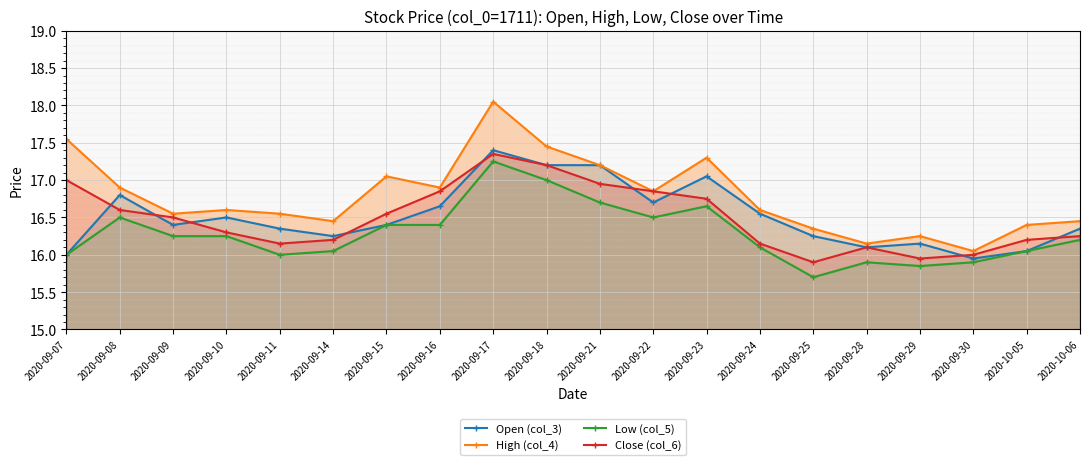

What is the total value across all series at 2020-09-17?

70.0